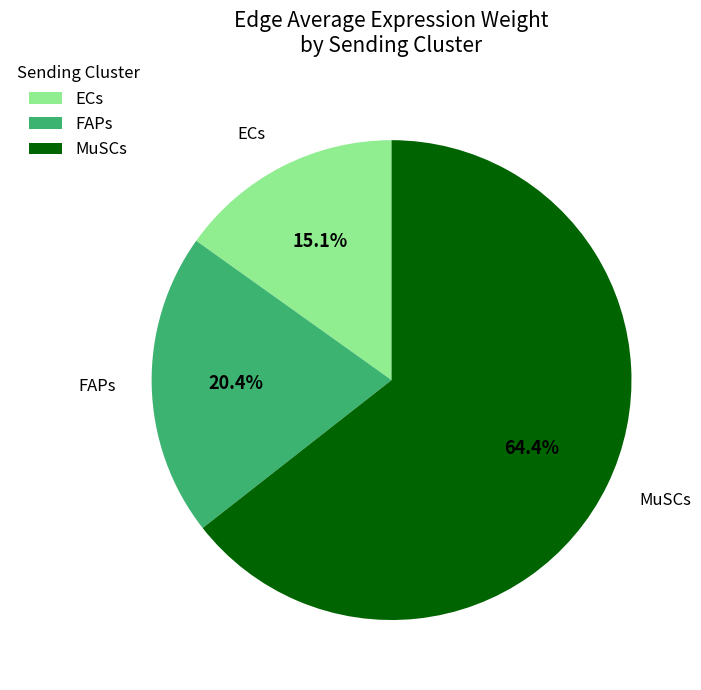

Rank the categories by value from lowest to highest.

ECs, FAPs, MuSCs